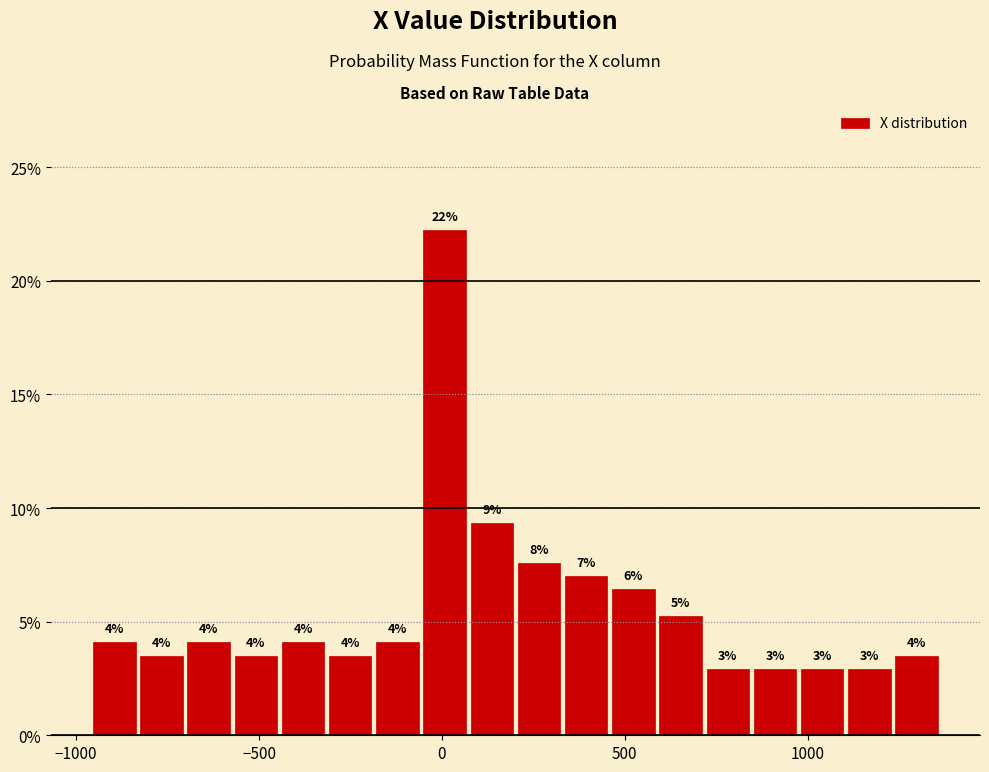

Around what value on the x-axis is the tallest bar? Give the approximate position of its centre, as read against the axis.

0